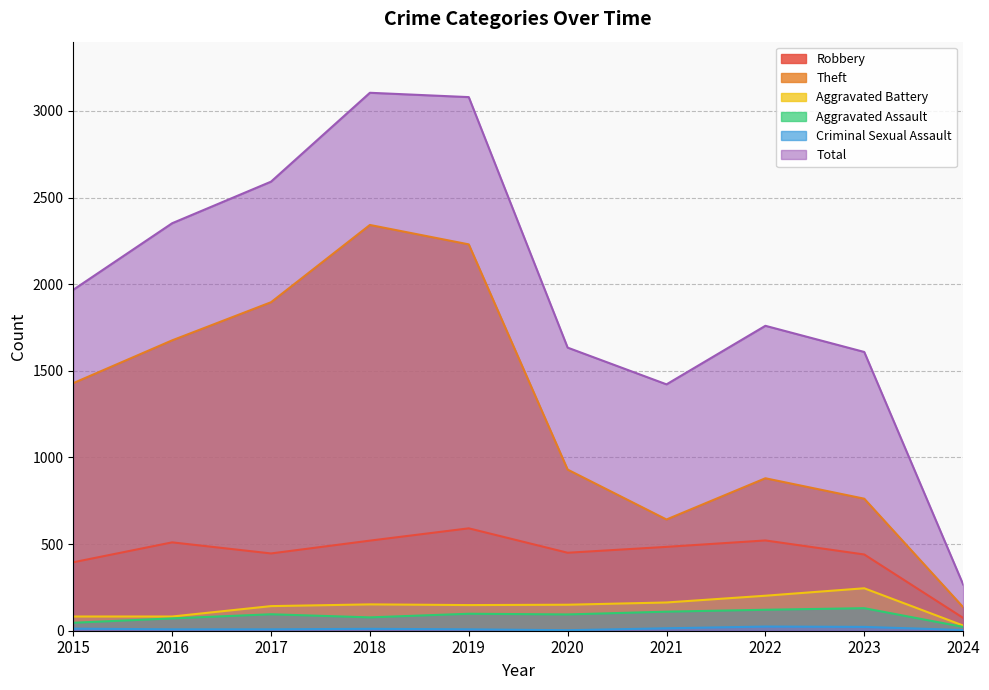

True or false: Aggravated Battery and Robbery intersect in this chart.

False